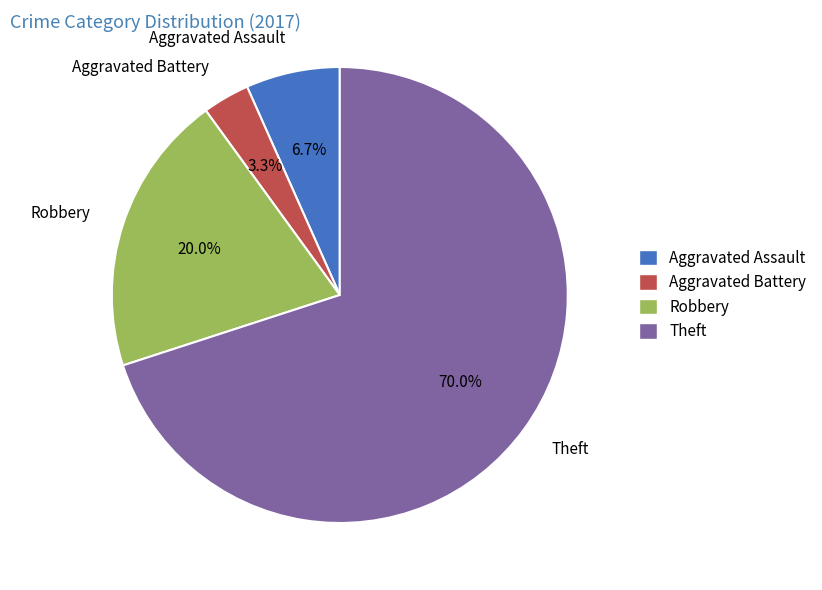

To the nearest percent, what percentage of the pie is Robbery?

20%